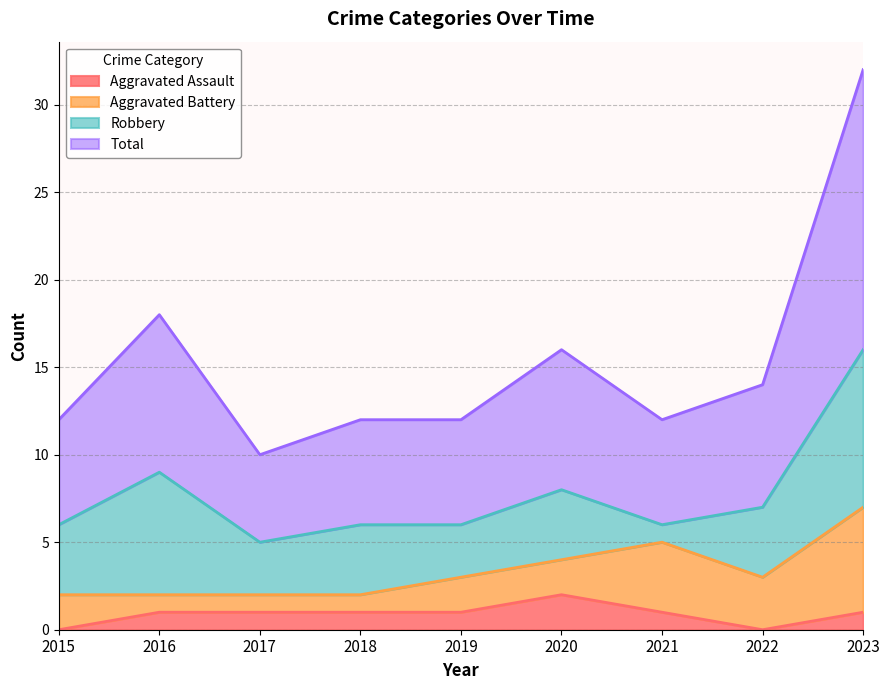

The Aggravated Assault series shows 0 at 2015. True or false?

True